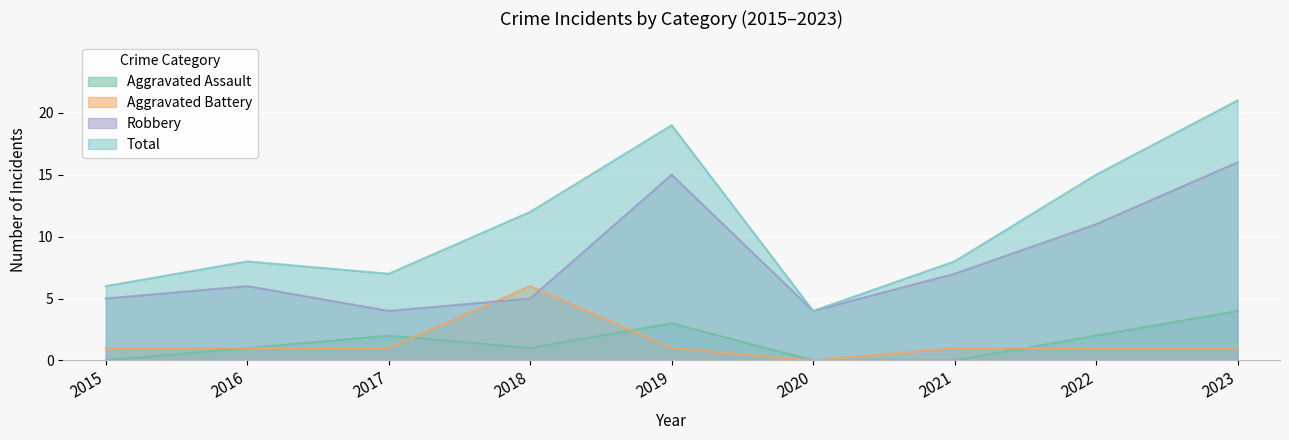

Which series changed the most between 2017 and 2023?

Total